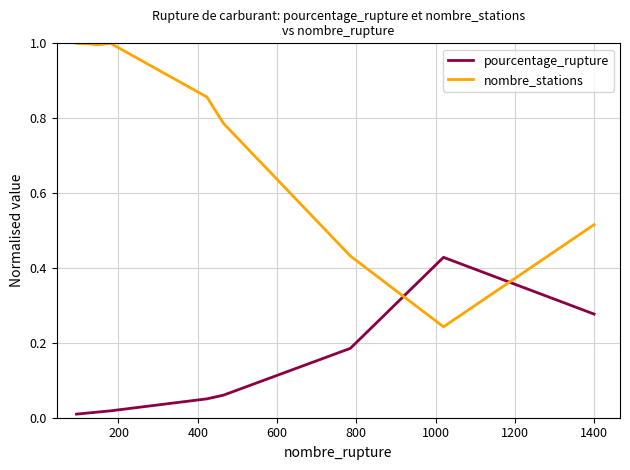

Which series has the largest total across all categories?

nombre_stations